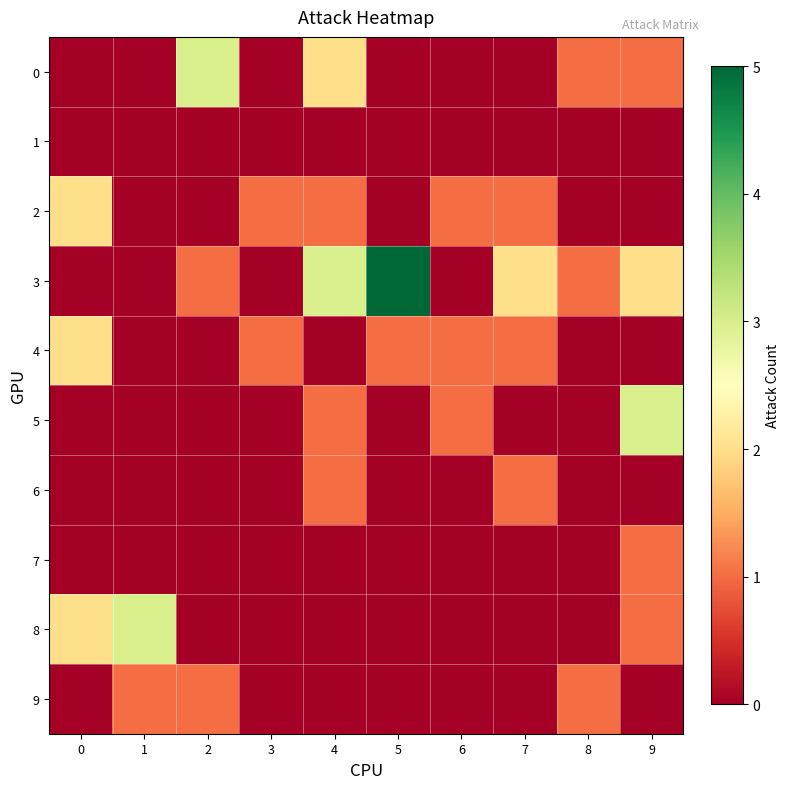

Reading left to right, what are all the values shown in this chart?

0: 0=0	1=0	2=3	3=0	4=2	5=0	6=0	7=0	8=1	9=1
1: 0=0	1=0	2=0	3=0	4=0	5=0	6=0	7=0	8=0	9=0
2: 0=2	1=0	2=0	3=1	4=1	5=0	6=1	7=1	8=0	9=0
3: 0=0	1=0	2=1	3=0	4=3	5=5	6=0	7=2	8=1	9=2
4: 0=2	1=0	2=0	3=1	4=0	5=1	6=1	7=1	8=0	9=0
5: 0=0	1=0	2=0	3=0	4=1	5=0	6=1	7=0	8=0	9=3
6: 0=0	1=0	2=0	3=0	4=1	5=0	6=0	7=1	8=0	9=0
7: 0=0	1=0	2=0	3=0	4=0	5=0	6=0	7=0	8=0	9=1
8: 0=2	1=3	2=0	3=0	4=0	5=0	6=0	7=0	8=0	9=1
9: 0=0	1=1	2=1	3=0	4=0	5=0	6=0	7=0	8=1	9=0